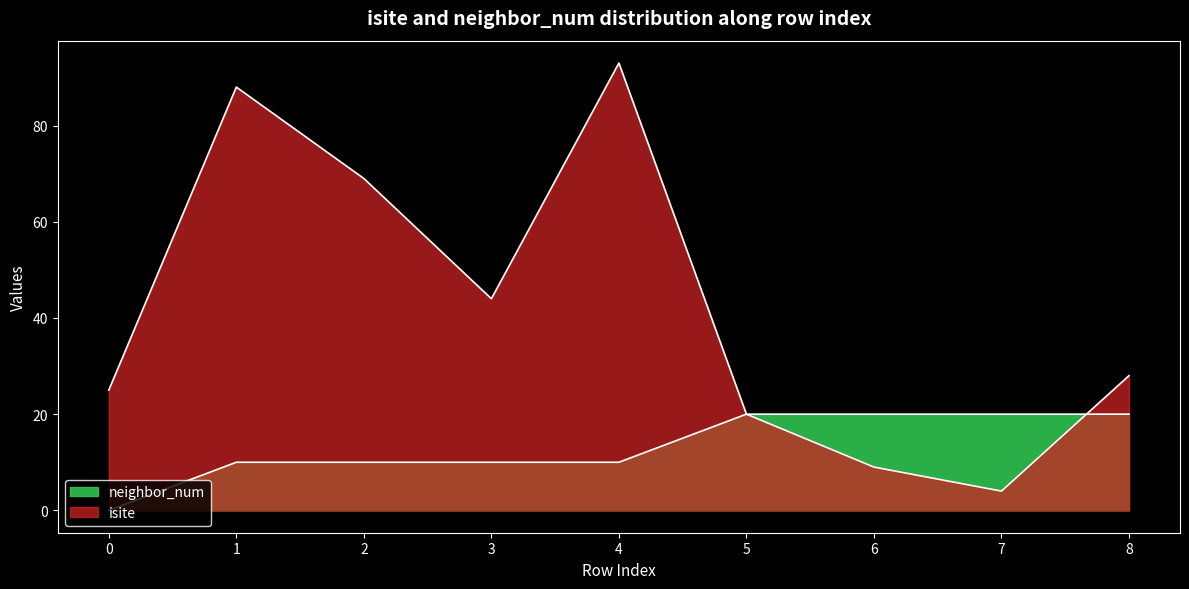

Reading left to right, what are all the values shown in this chart?

isite: 0=25	1=88	2=69	3=44	4=93	5=20	6=9	7=4	8=28
neighbor_num: 0=0	1=10	2=10	3=10	4=10	5=20	6=20	7=20	8=20